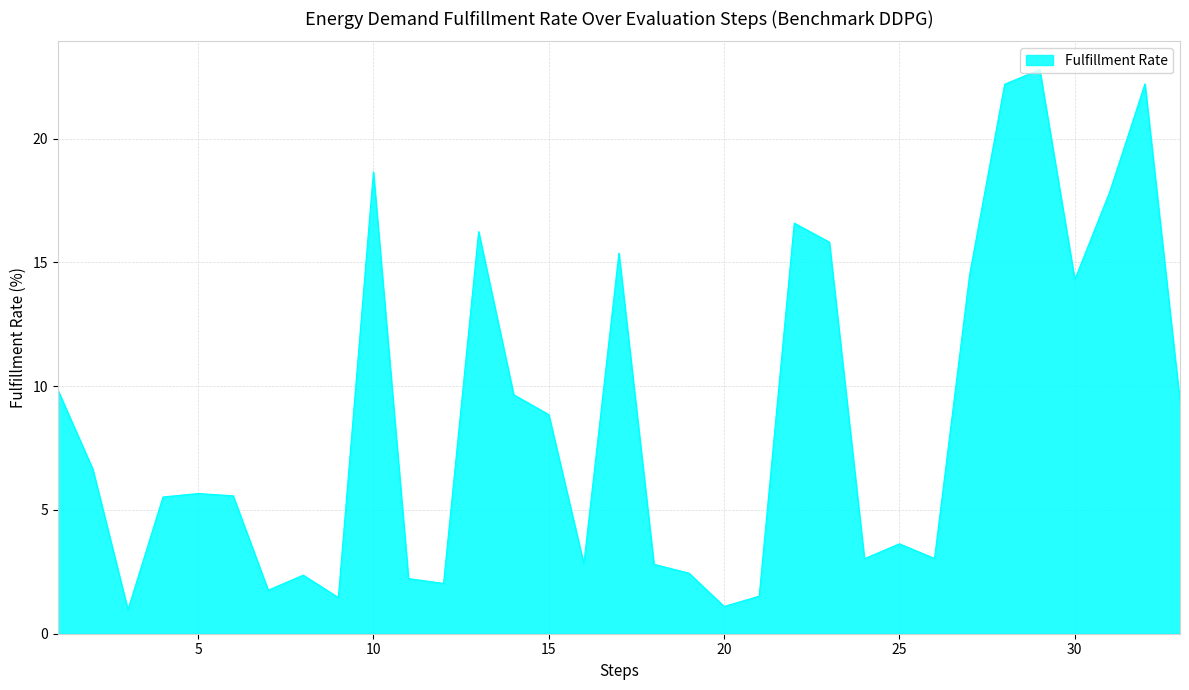

What is the maximum value shown in the chart?

22.8